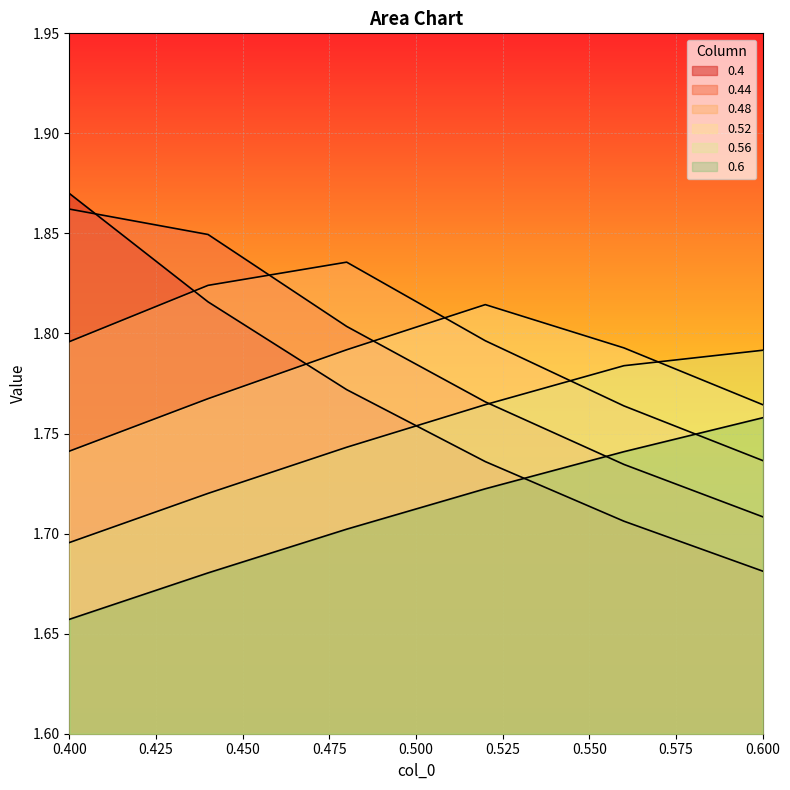

What is the label of the 4th point from the right?

0.48